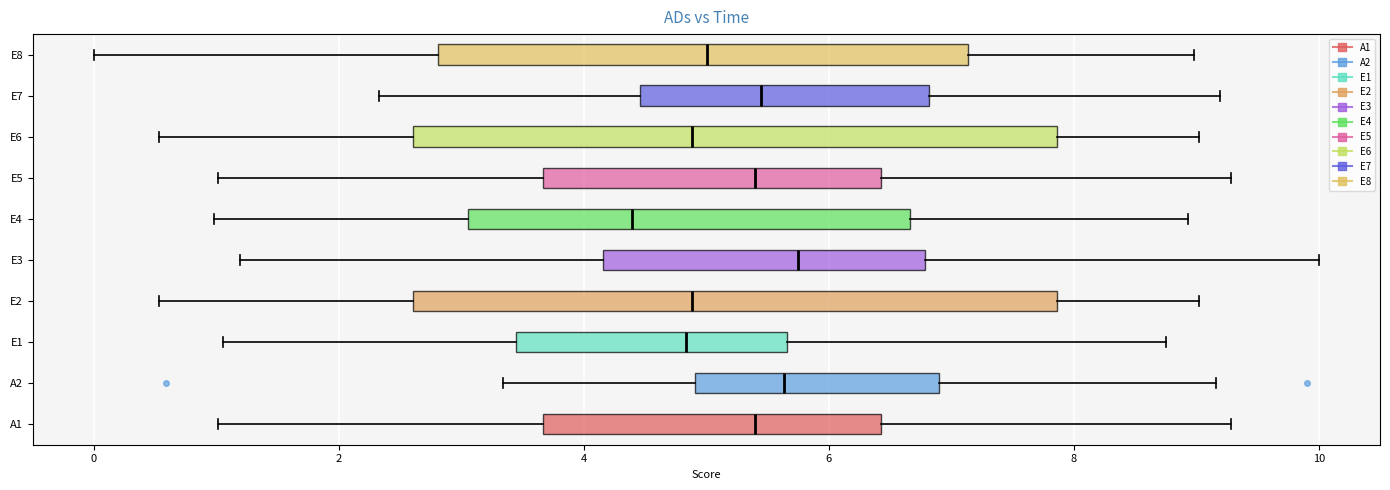

Reading bottom to top, read every box against the x-axis: the position of its median line, the range the box covers, and the ends of its whiskers. The values are not printed on the chart, so give them approximately, as read against the axis.

A1: median 5.4, box 3.6 to 6.4, whiskers 1.0 to 9.2
A2: median 5.6, box 5.0 to 7.0, whiskers 3.4 to 9.2
E1: median 4.8, box 3.4 to 5.6, whiskers 1.0 to 8.8
E2: median 4.8, box 2.6 to 7.8, whiskers 0.6 to 9.0
E3: median 5.8, box 4.2 to 6.8, whiskers 1.2 to 10.0
E4: median 4.4, box 3.0 to 6.6, whiskers 1.0 to 9.0
E5: median 5.4, box 3.6 to 6.4, whiskers 1.0 to 9.2
E6: median 4.8, box 2.6 to 7.8, whiskers 0.6 to 9.0
E7: median 5.4, box 4.4 to 6.8, whiskers 2.4 to 9.2
E8: median 5.0, box 2.8 to 7.2, whiskers 0.0 to 9.0